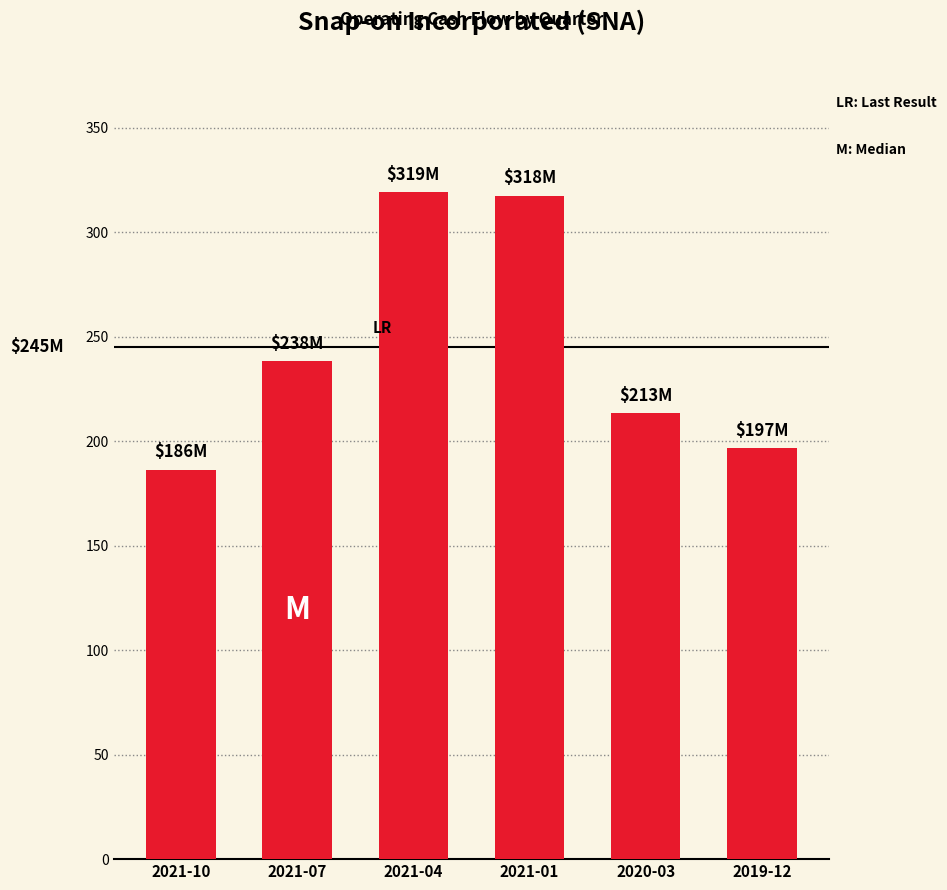

True or false: the data shows 186.4 at 2021-10.

True